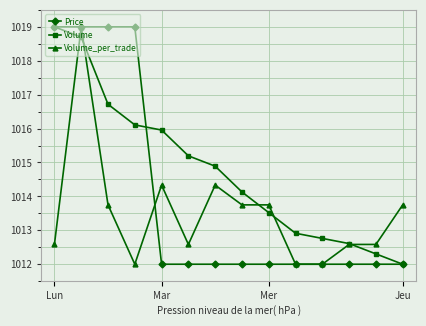

What is the lowest value of the Volume_per_trade series?

1012.0